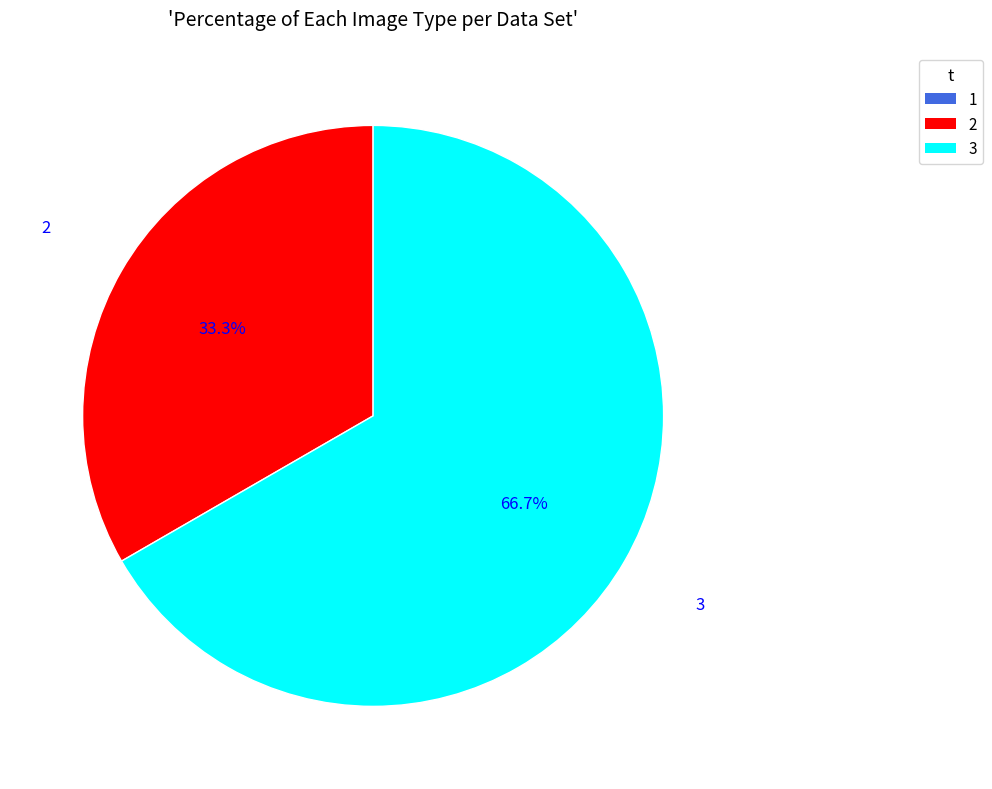

Is the sum of 3 and 2 greater than half?

Yes